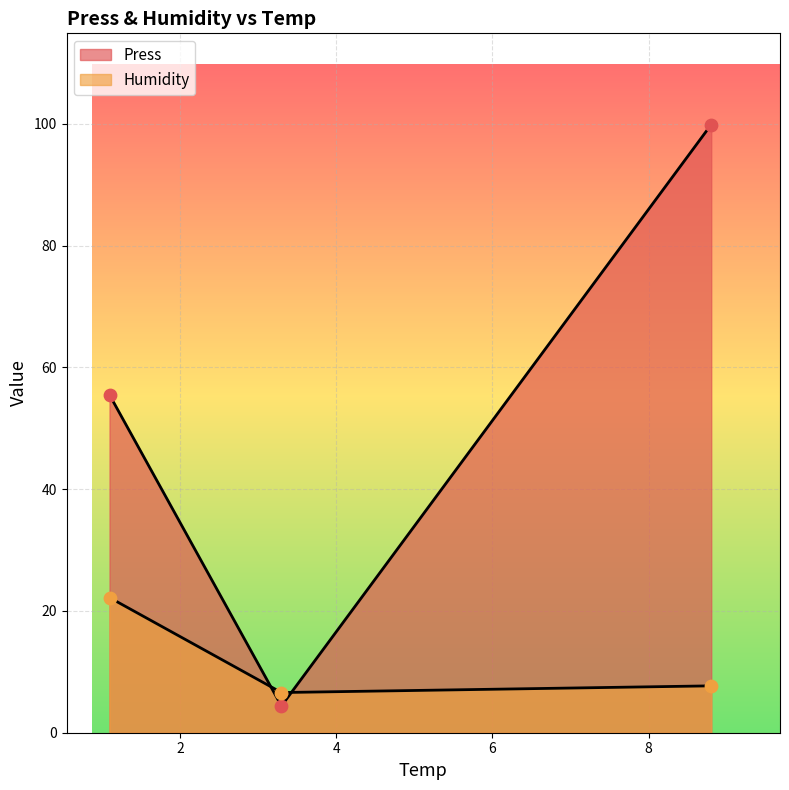

Which series has the largest Y range (max minus min)?

Press